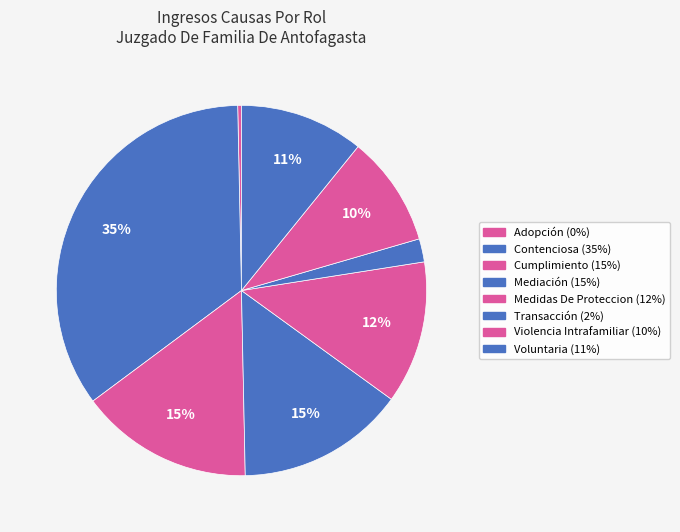

Between Transacción and Cumplimiento, which is larger?

Cumplimiento